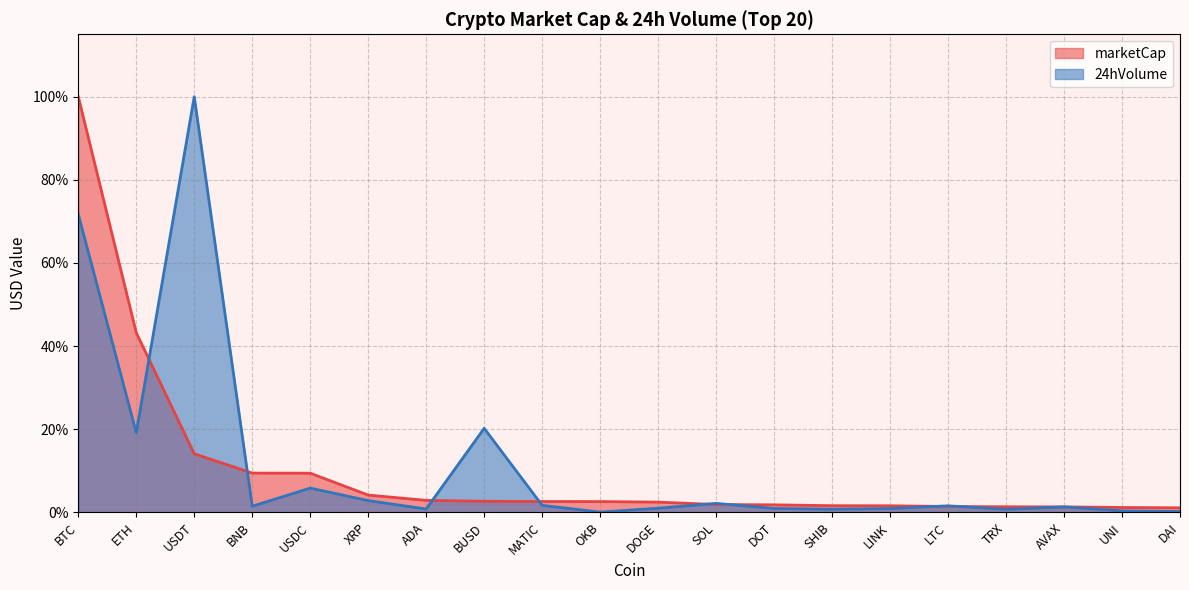

Is the value of marketCap at BTC greater than the value of 24hVolume at DOT?

Yes